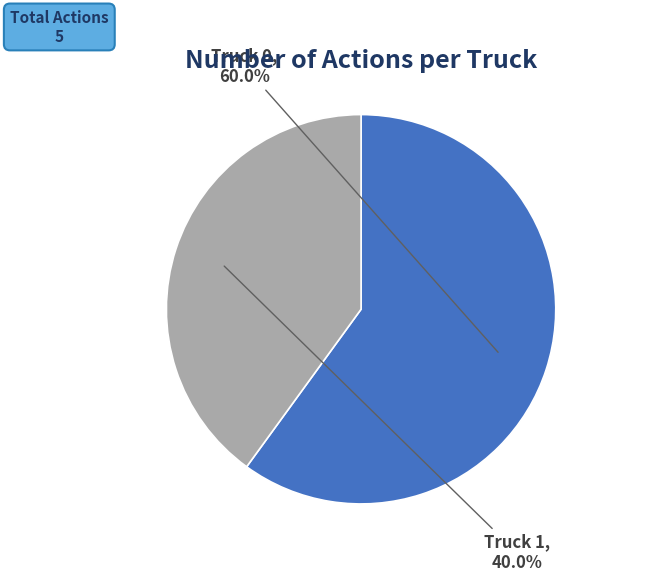

What is the largest slice in the pie chart?

Truck 0